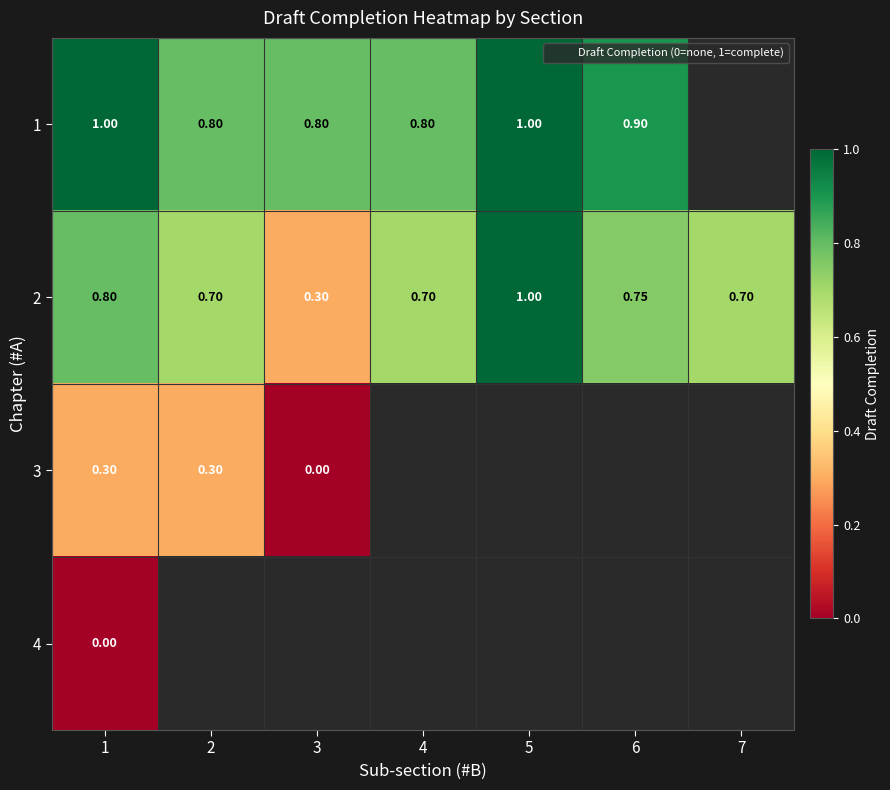

How many values in 1 are above zero?

6